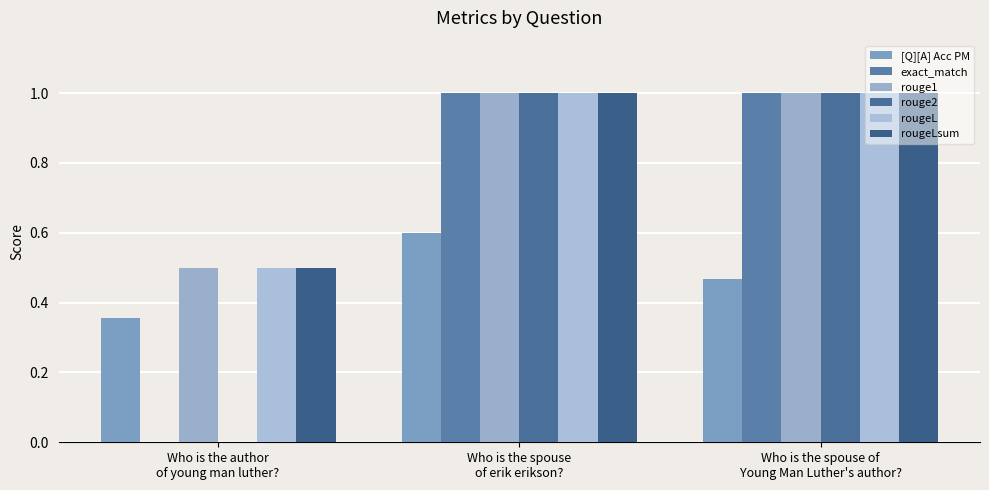

Which series has the largest range (max minus min)?

exact_match